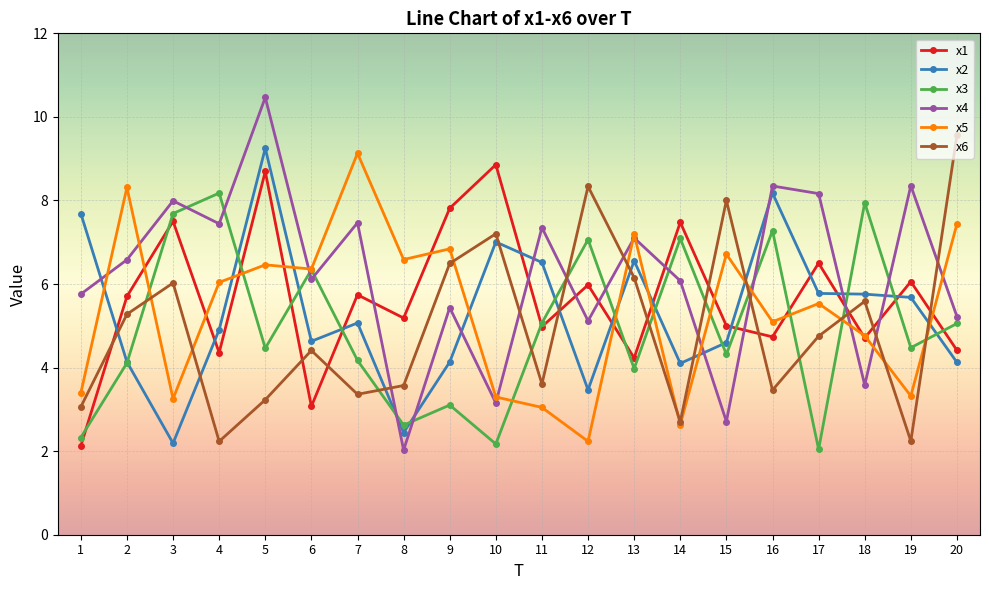

True or false: x2 has more than 2 points higher than both neighbors.

True